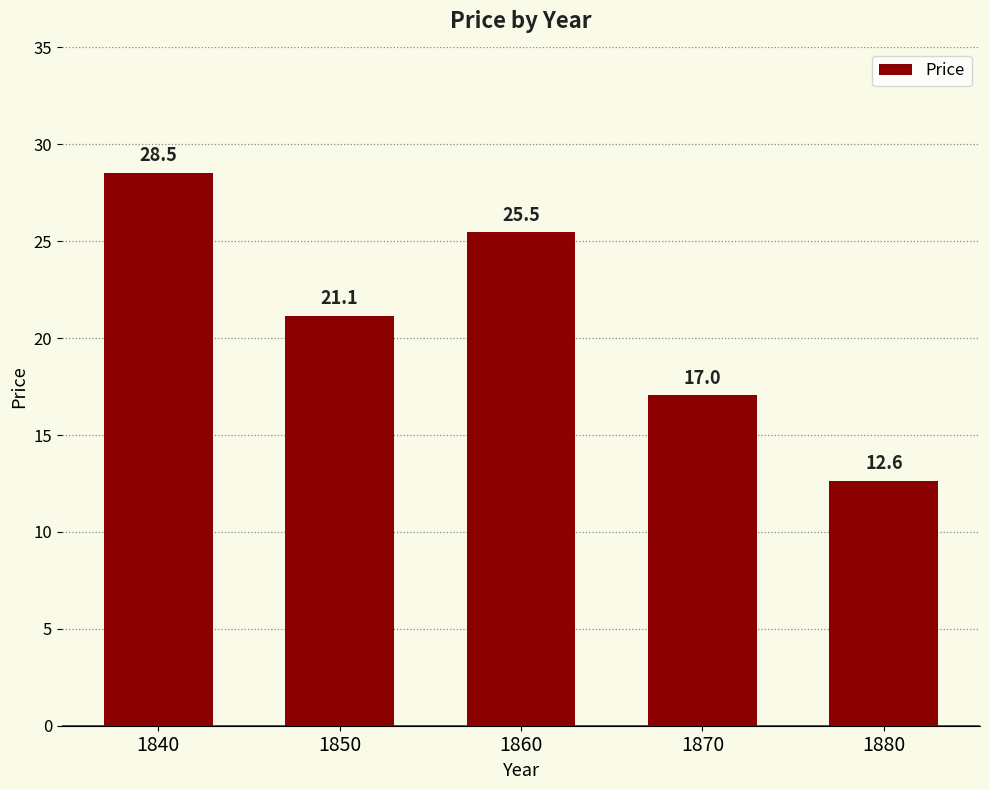

Does the chart contain stacked bars?

No